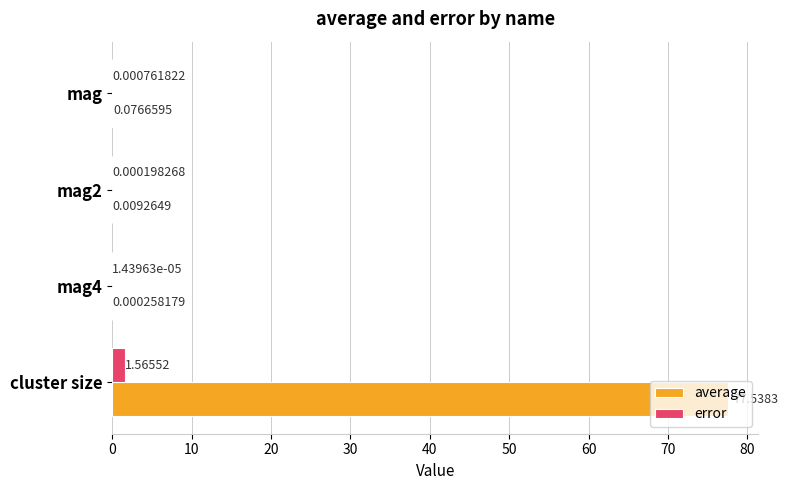

Where is error nearest to the value 0?

mag4